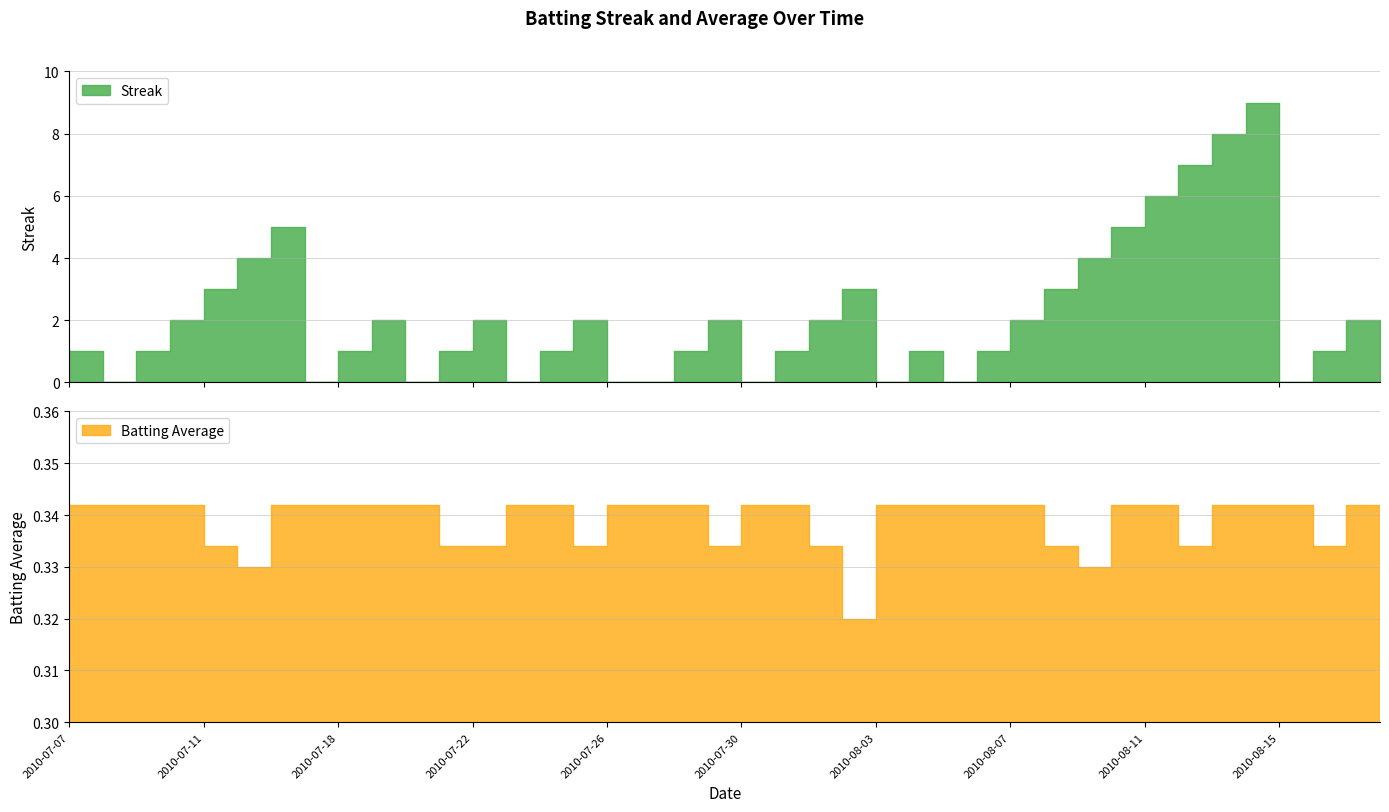

What is the label of the 33rd point from the left?

2010-08-11